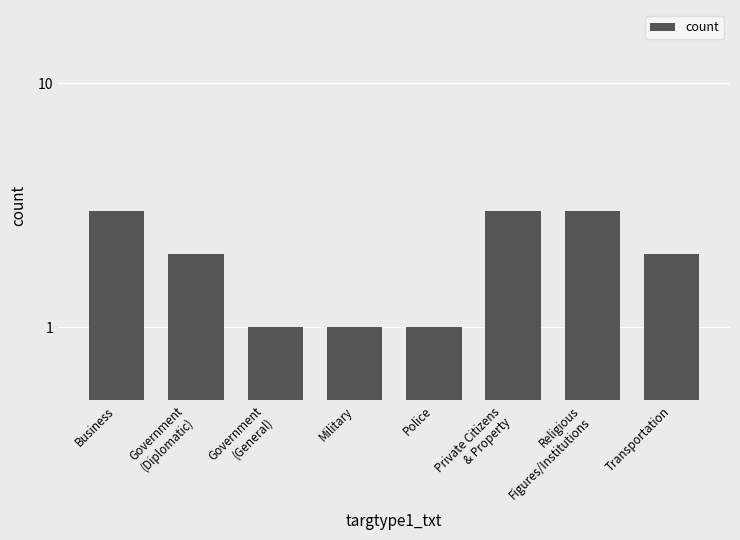

Reading left to right, extract all data points from this chart.

Business=3	Government
(Diplomatic)=2	Government
(General)=1	Military=1	Police=1	Private Citizens
& Property=3	Religious
Figures/Institutions=3	Transportation=2